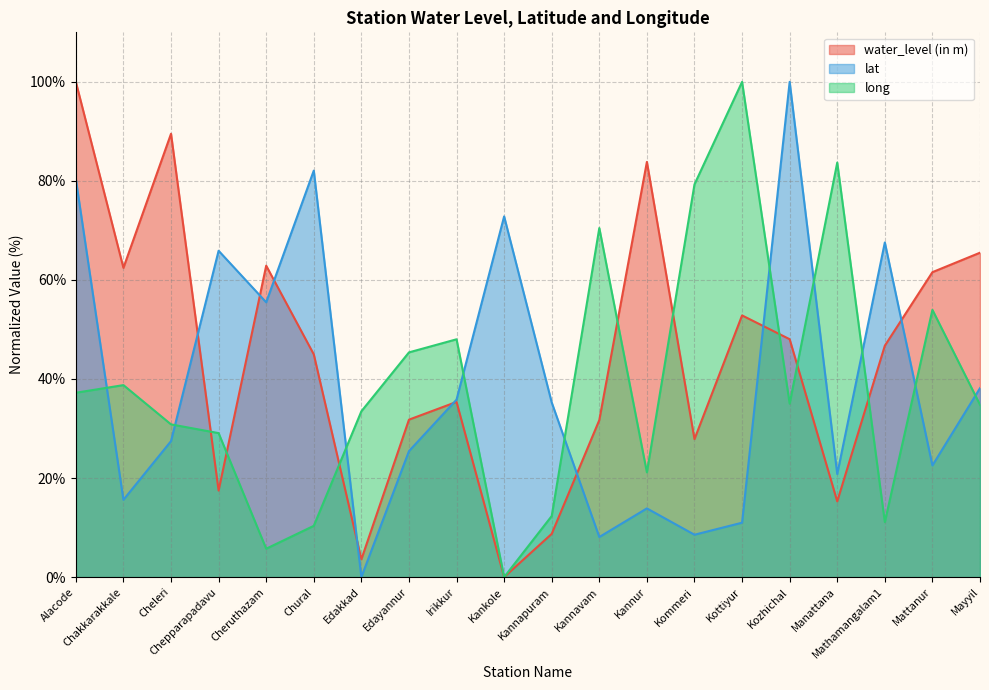

Between which two adjacent categories do long and lat first intersect?

Alacode and Chakkarakkale